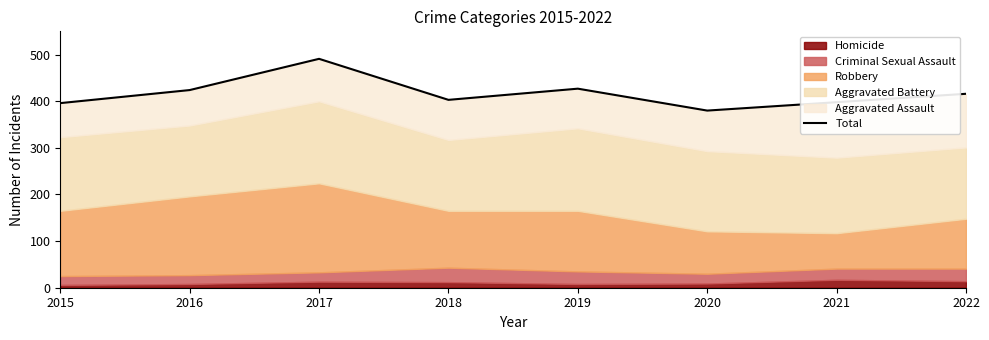

How many lines are shown in the chart?

1